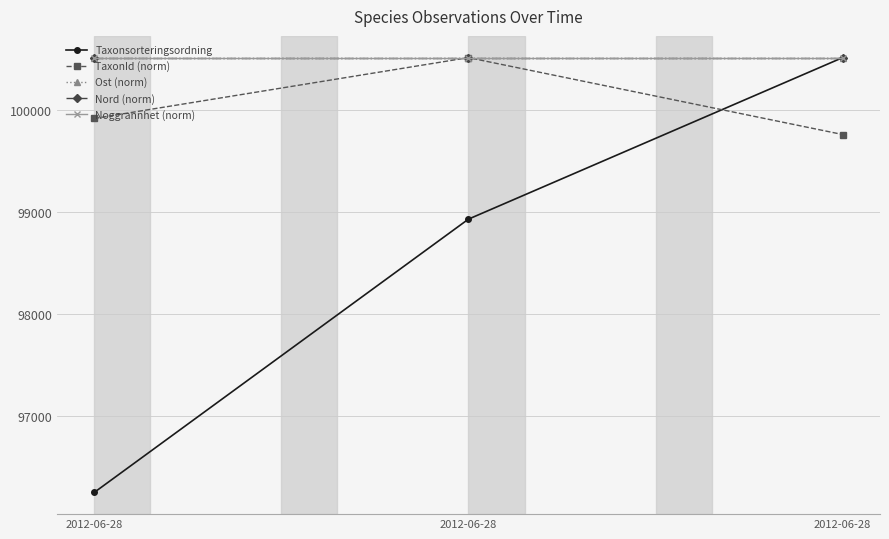

What is the value of the Ost (norm) point at the 2nd from the left?

100515.0